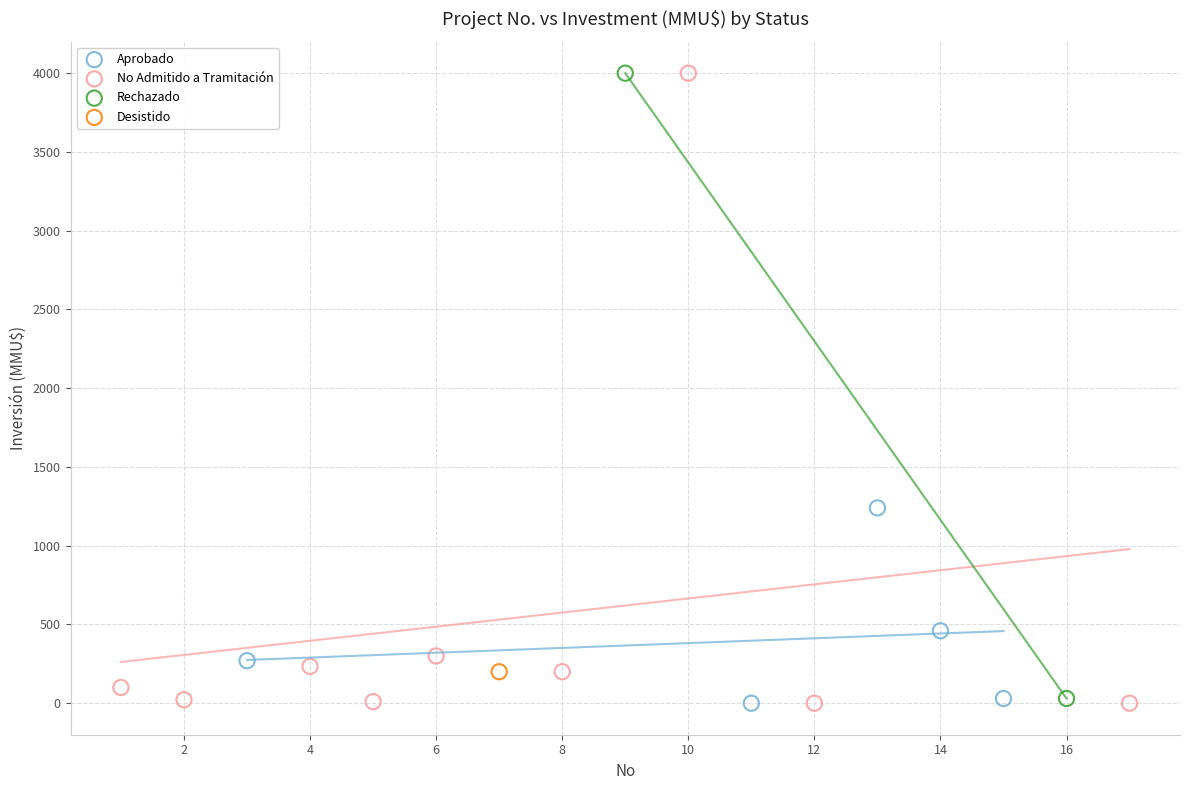

What are all the series names shown in the legend?

Aprobado, No Admitido a Tramitación, Rechazado, Desistido